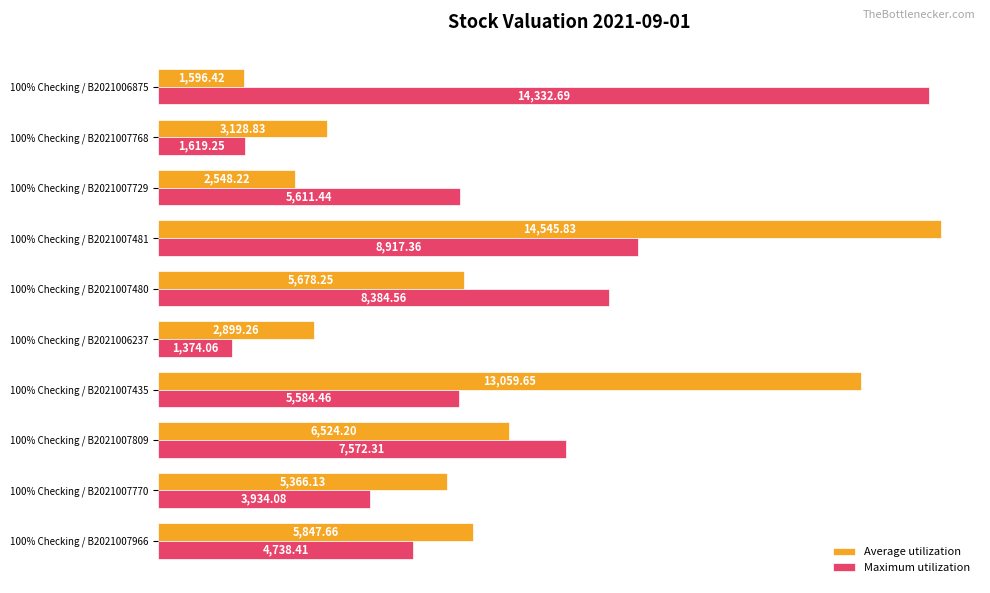

Is the value of Maximum utilization at 100% Checking / B2021006237 greater than the value of Average utilization at 100% Checking / B2021007809?

No